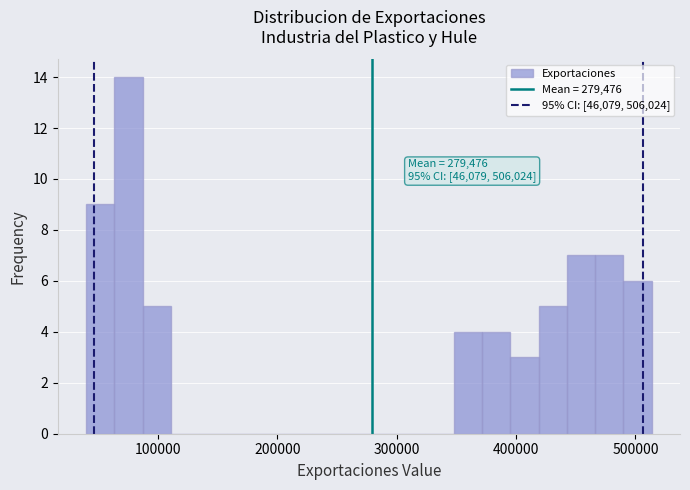

Read against the x-axis, roughly where is the centre of the tallest bar?

80000